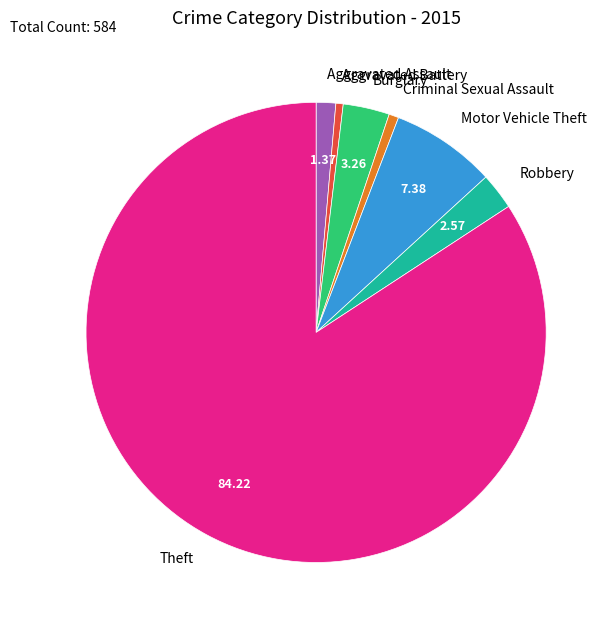

How many segments does this pie chart have?

7